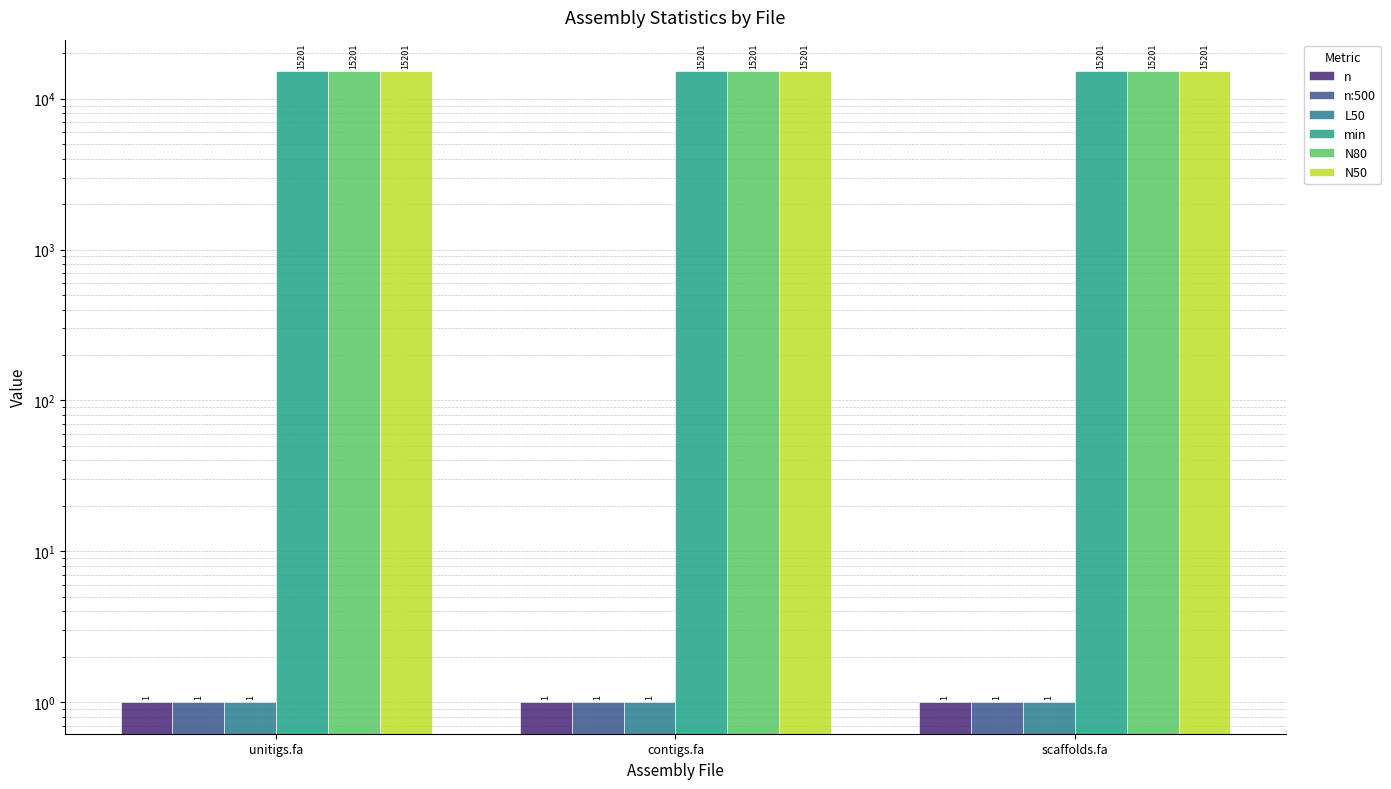

At which category is the sum across all series the highest?

unitigs.fa